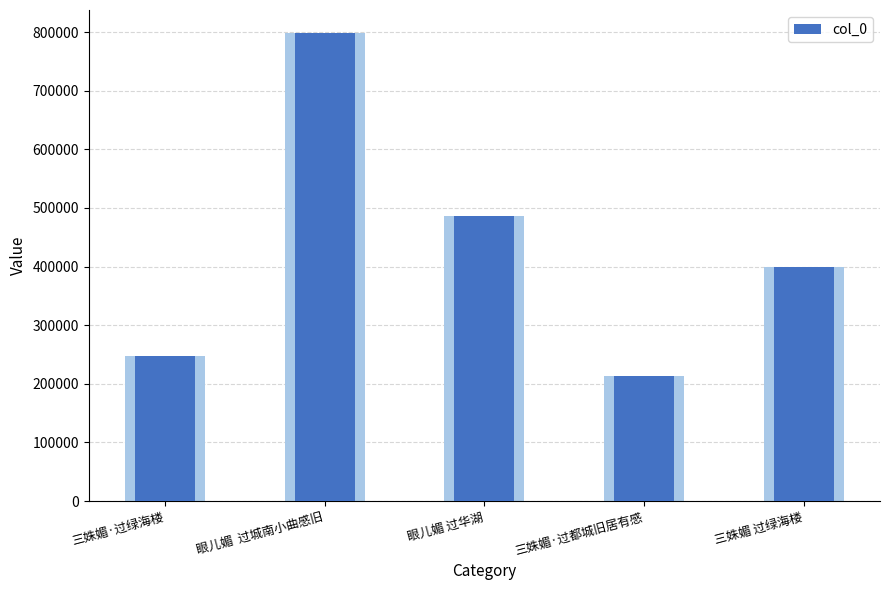

What is the average value?

429202